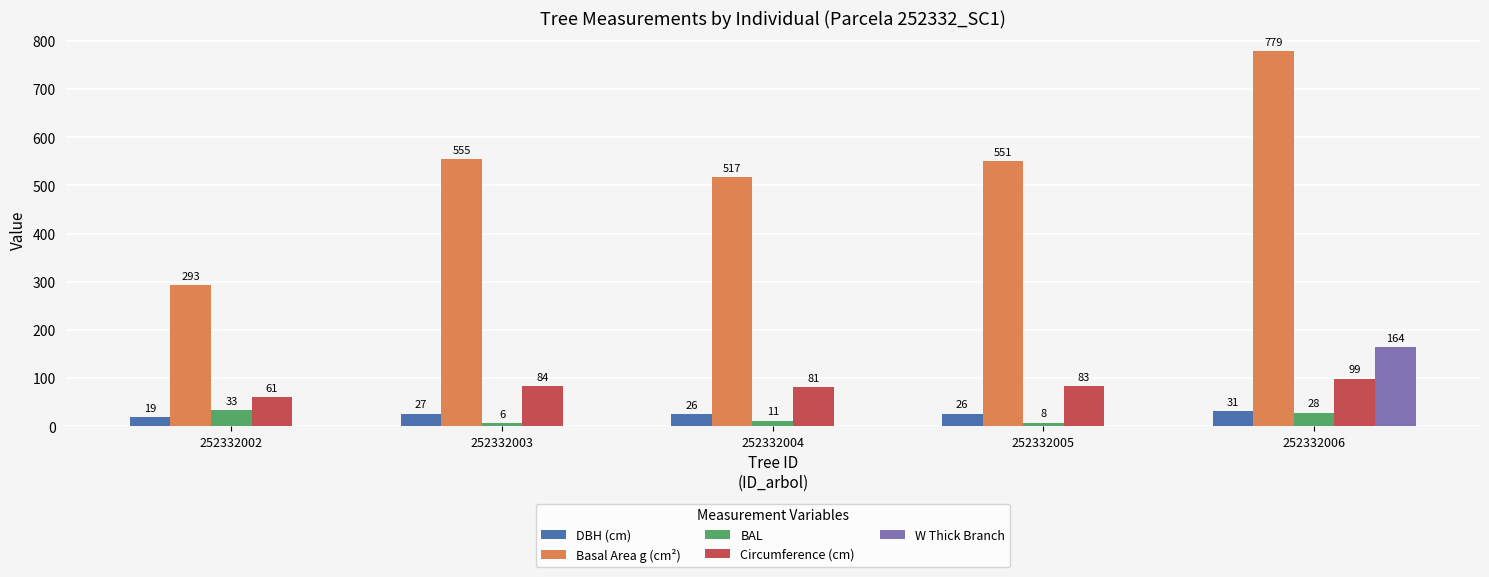

How many groups of bars are there?

5